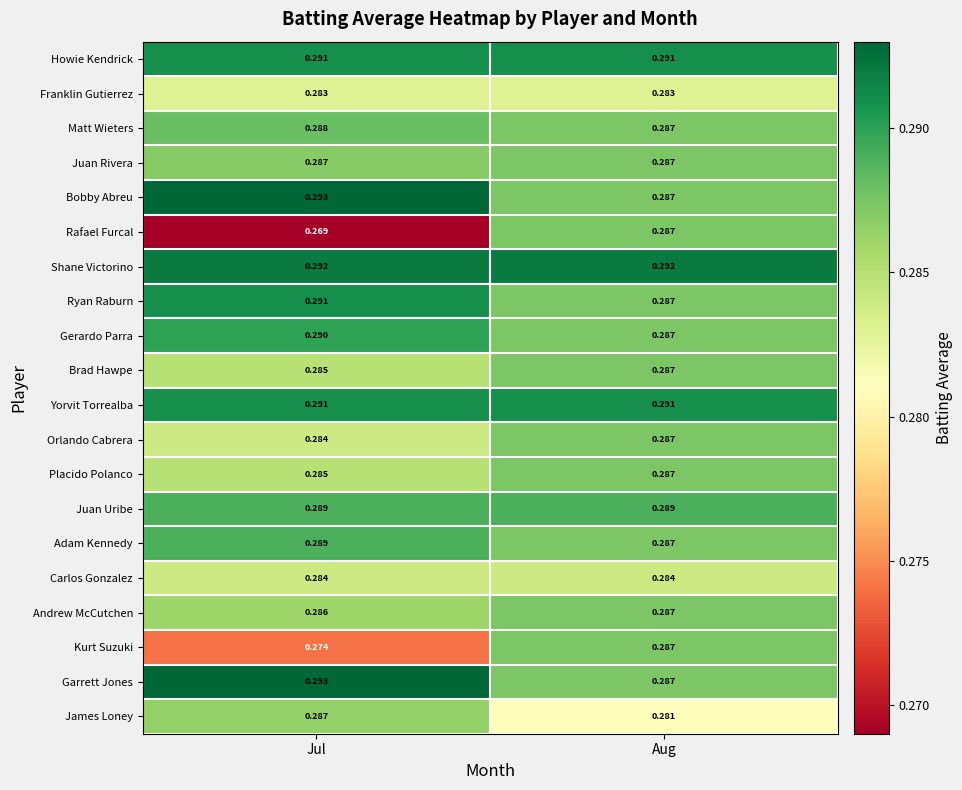

Which series has the largest range (max minus min)?

Rafael Furcal